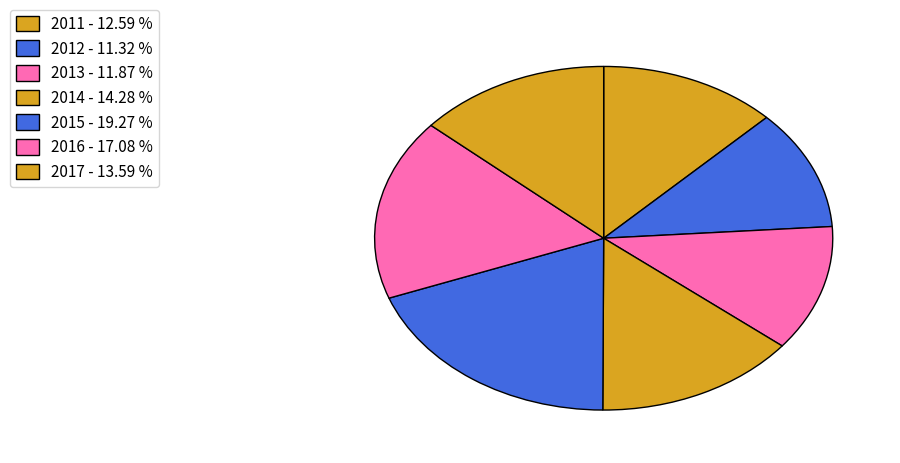

Between 2014 and 2012, which is larger?

2014